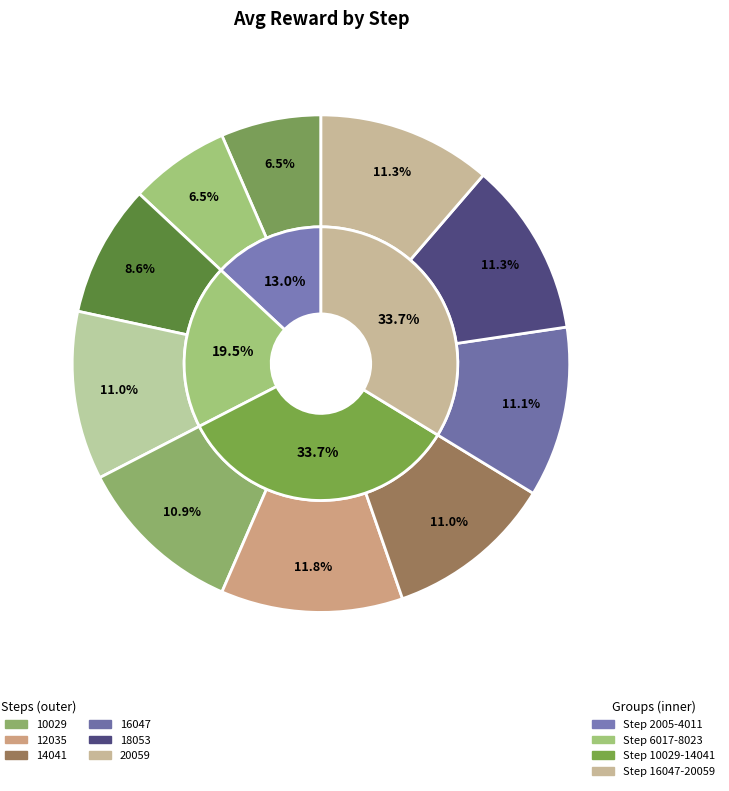

To the nearest percent, what is the difference between the 14041 and 6017 slice percentages?

2%